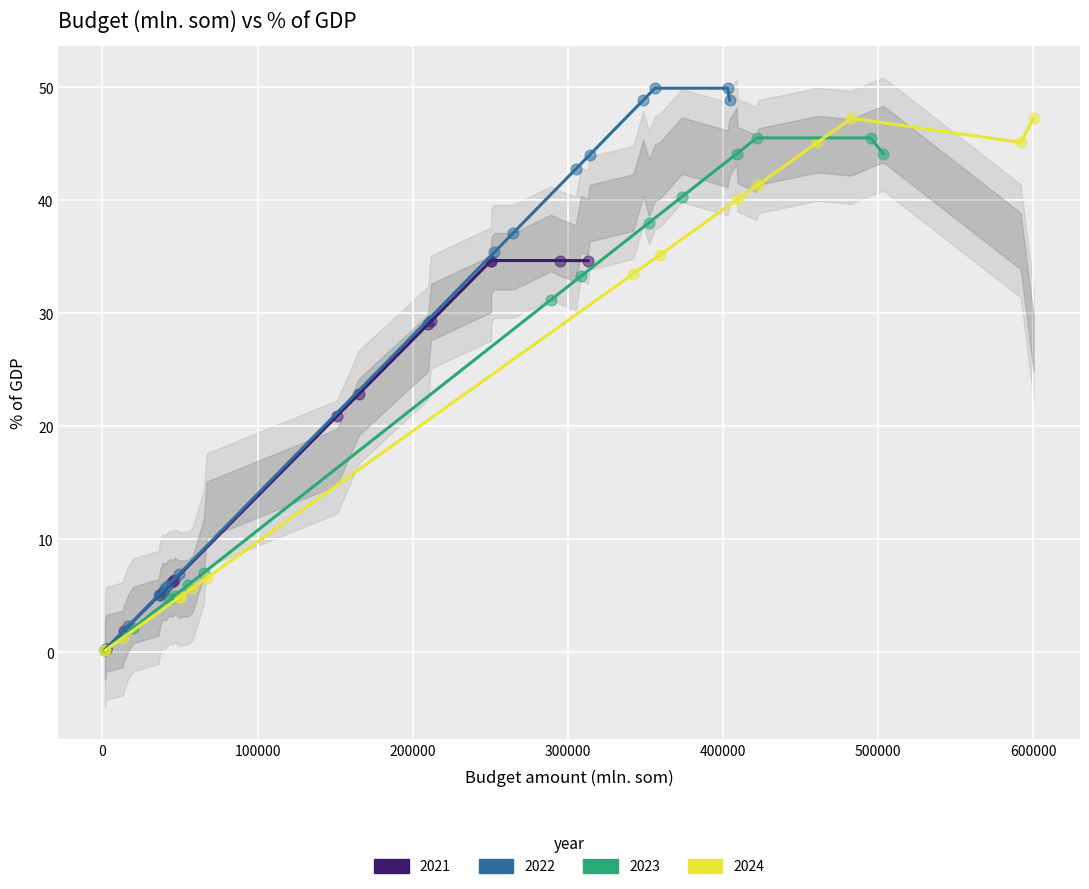

Which series contains the highest Y value?

2022